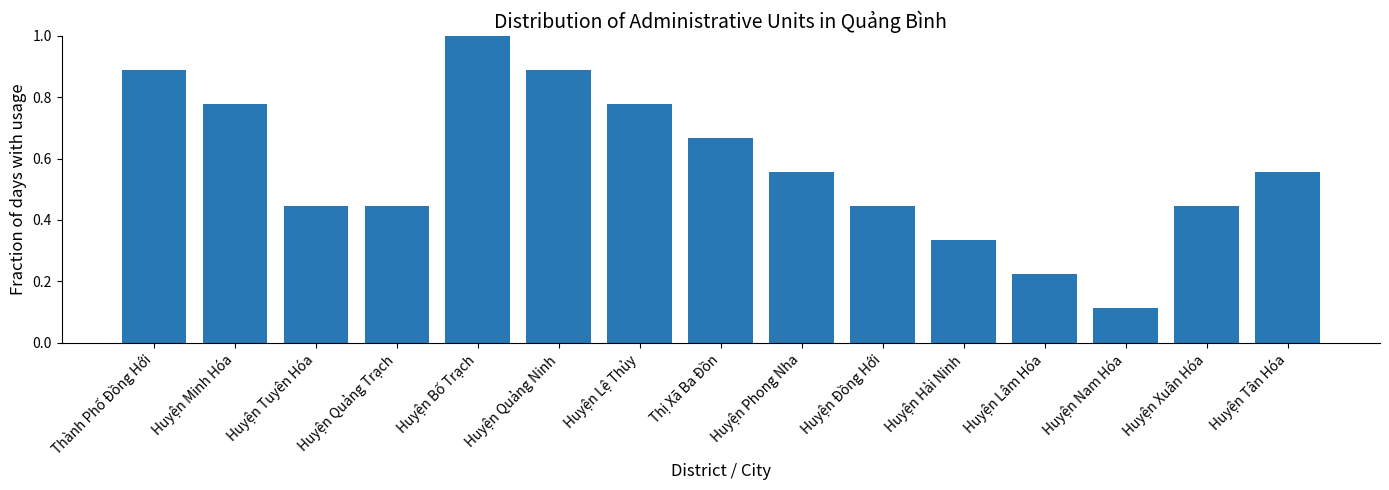

What is the change in value from Thị Xã Ba Đồn to Huyện Nam Hóa?

-0.6